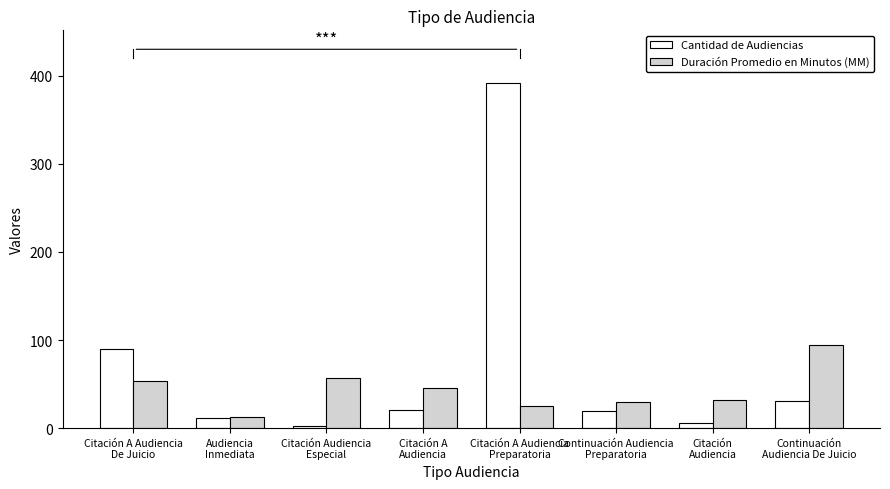

Which series has the widest spread of values?

Cantidad de Audiencias